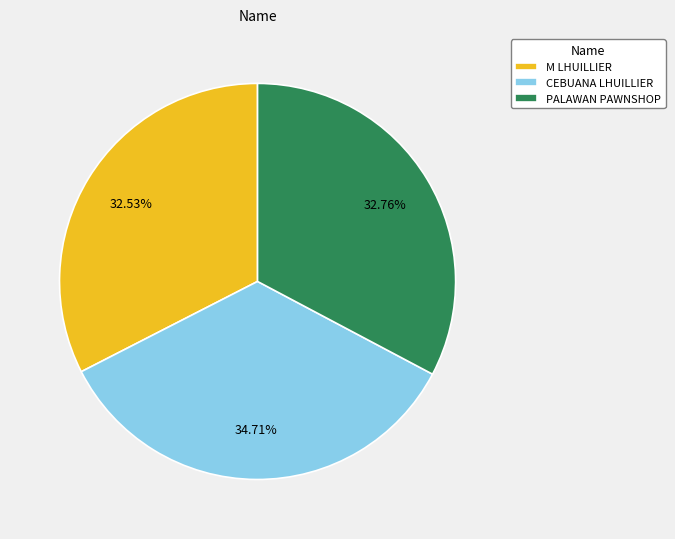

Which has a higher value, CEBUANA LHUILLIER or PALAWAN PAWNSHOP?

CEBUANA LHUILLIER